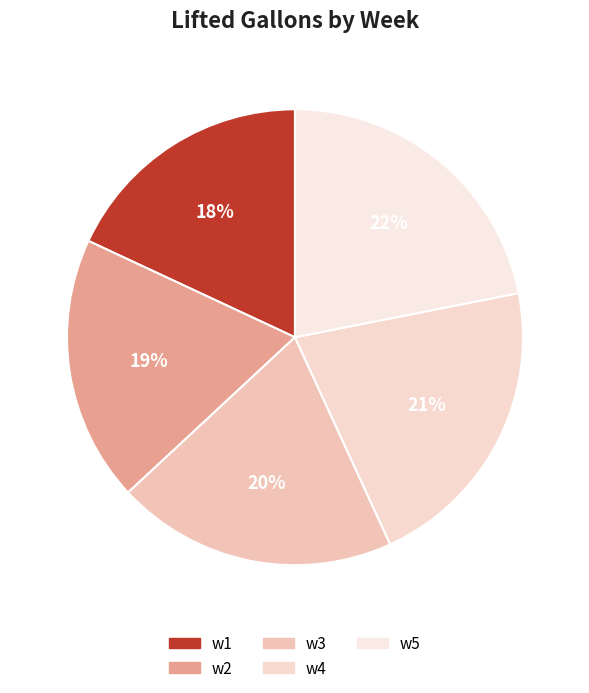

What percentage is the w4 slice, to the nearest percent?

21%